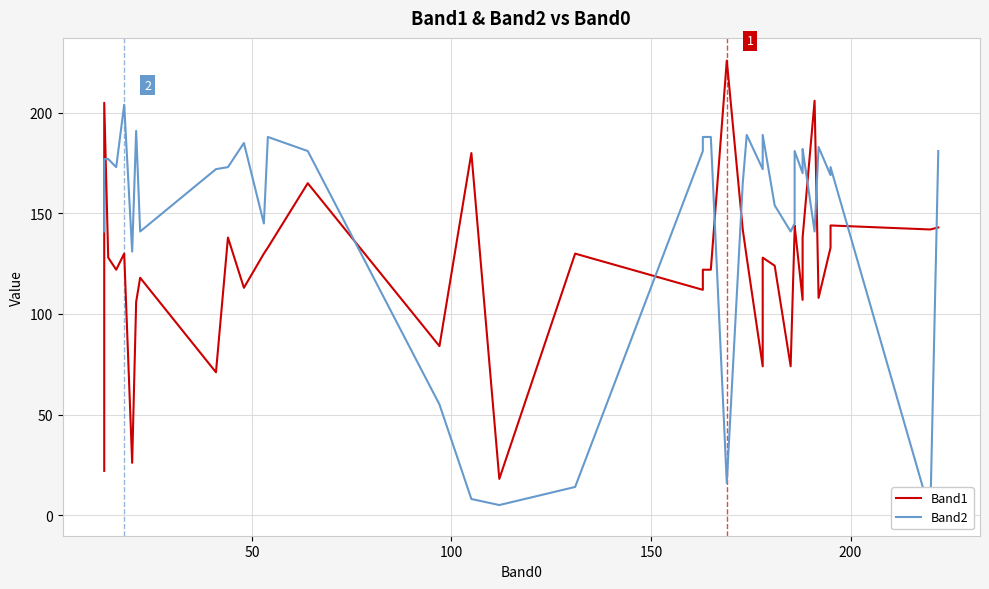

What is the highest value of the Band1 series?

226